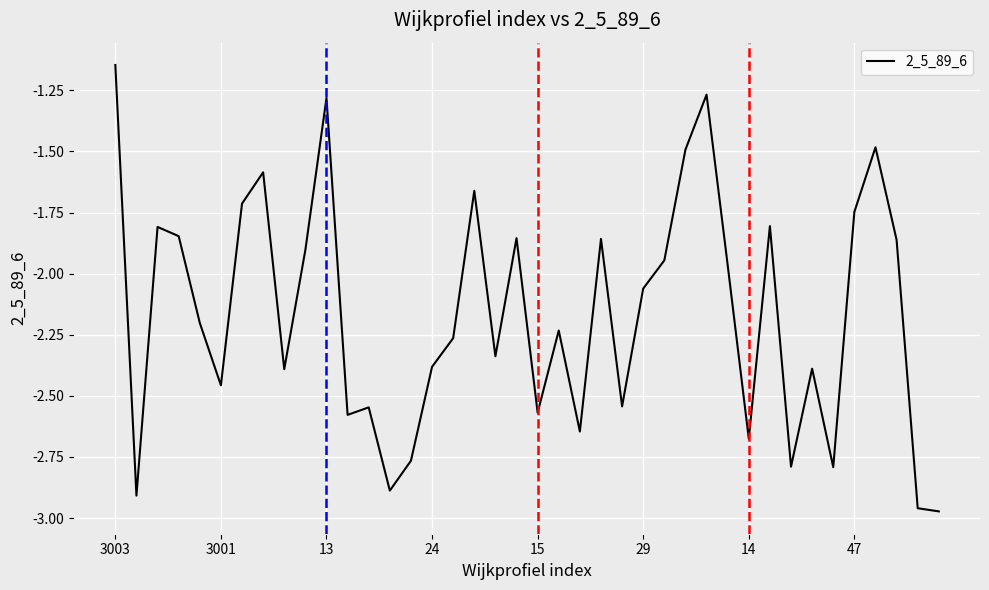

What is the difference between the maximum and minimum values?

1.8